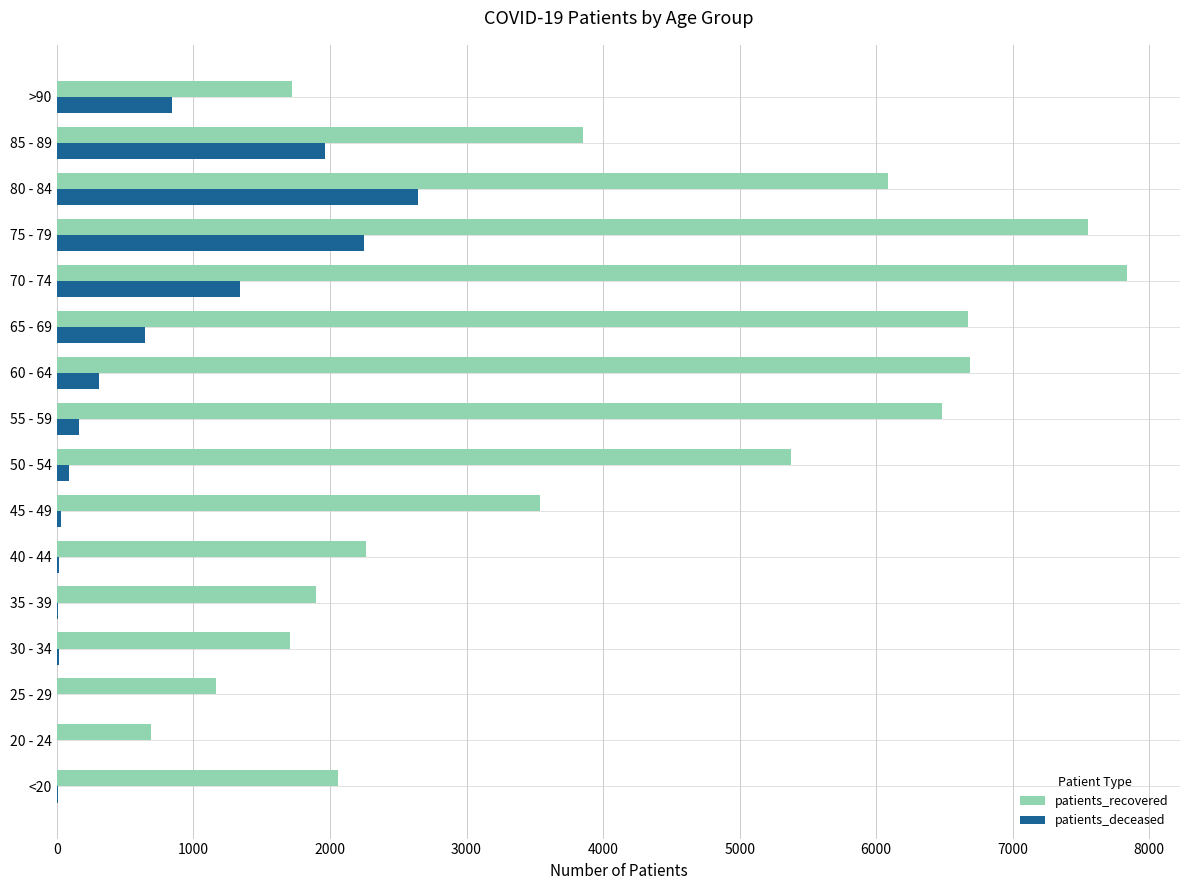

The value of patients_deceased at 85 - 89 is 438. True or false?

False